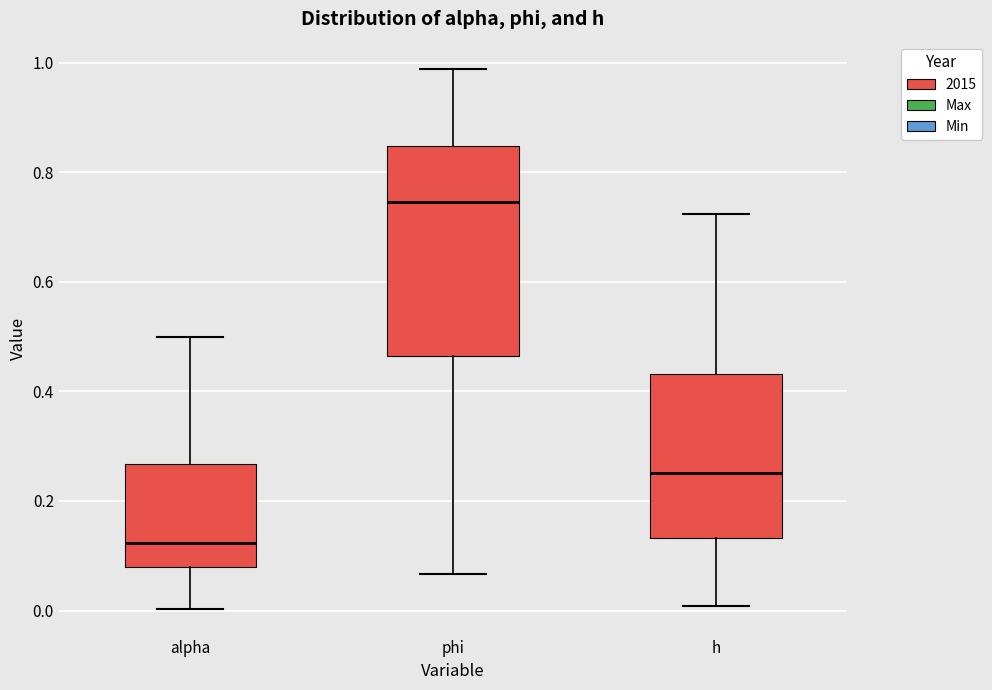

Reading left to right, read every box against the y-axis: the position of its median line, the range the box covers, and the ends of its whiskers. The values are not printed on the chart, so give them approximately, as read against the axis.

alpha: median 0.12, box 0.08 to 0.26, whiskers 0.00 to 0.50
phi: median 0.74, box 0.46 to 0.84, whiskers 0.06 to 0.98
h: median 0.26, box 0.14 to 0.44, whiskers 0.00 to 0.72